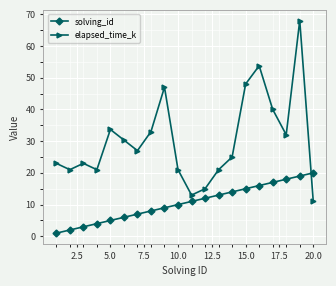

True or false: elapsed_time_k has more than 0 interior local peaks.

True